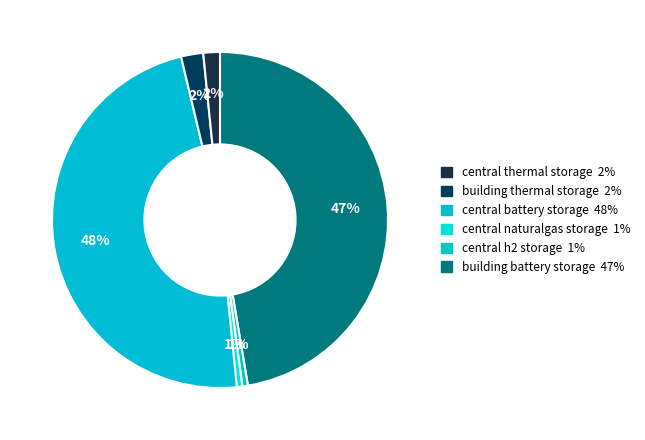

Which category has the smallest portion of the pie?

central_h2_storage